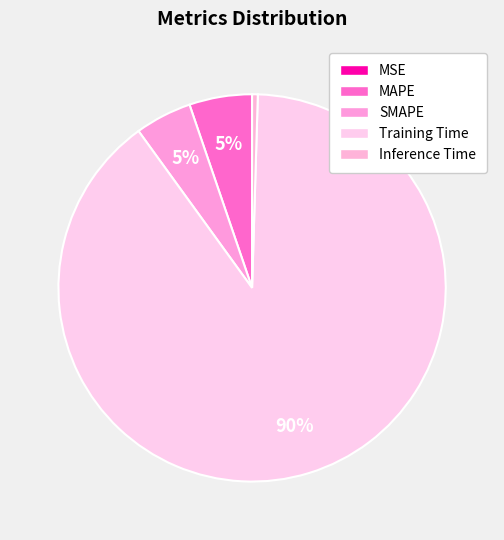

Does MSE account for over 50% of the chart?

No